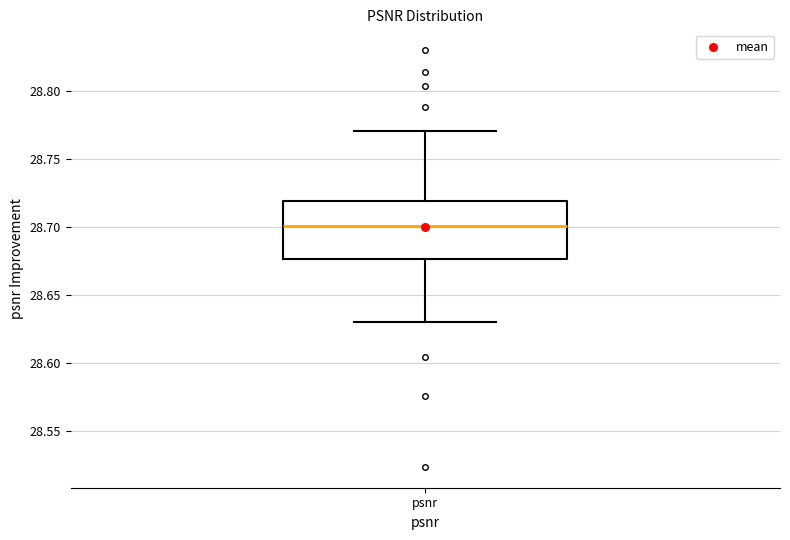

Read this box plot against the y-axis: the position of the median line, the range covered by the box, and the ends of both whiskers. The values are not printed on the chart, so give them approximately, as read against the axis.

median 28.700, box 28.675 to 28.720, whiskers 28.630 to 28.770